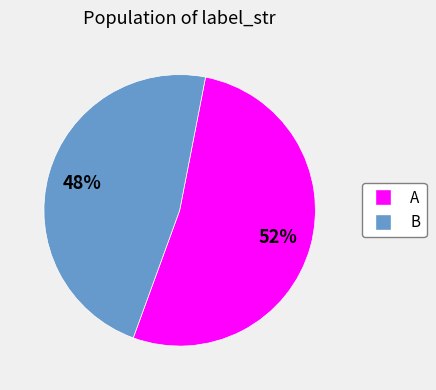

How many segments does this pie chart have?

2